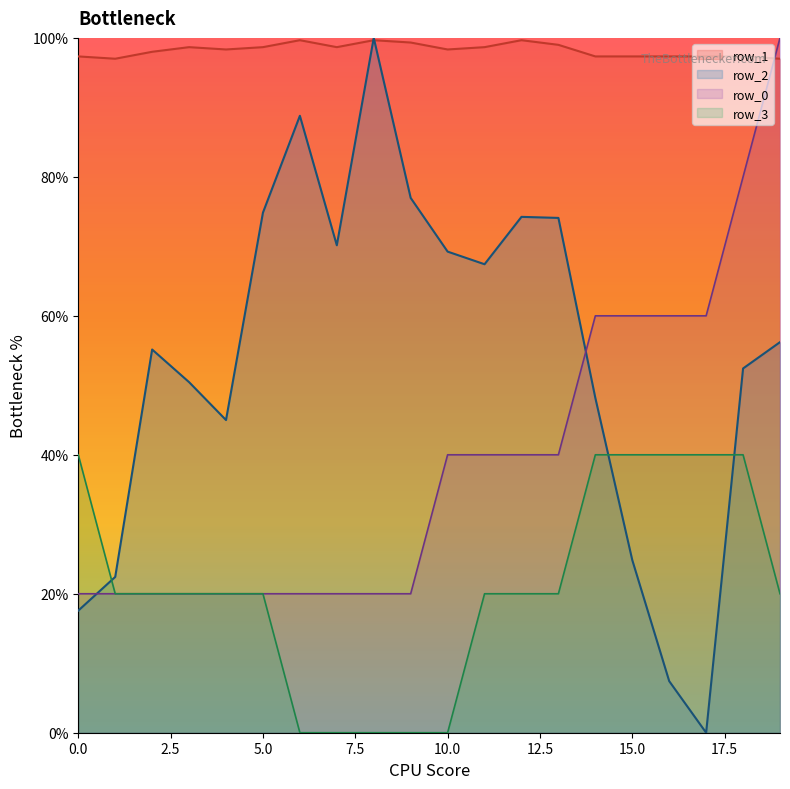

Which series changed the most between 2 and 6?

row_2